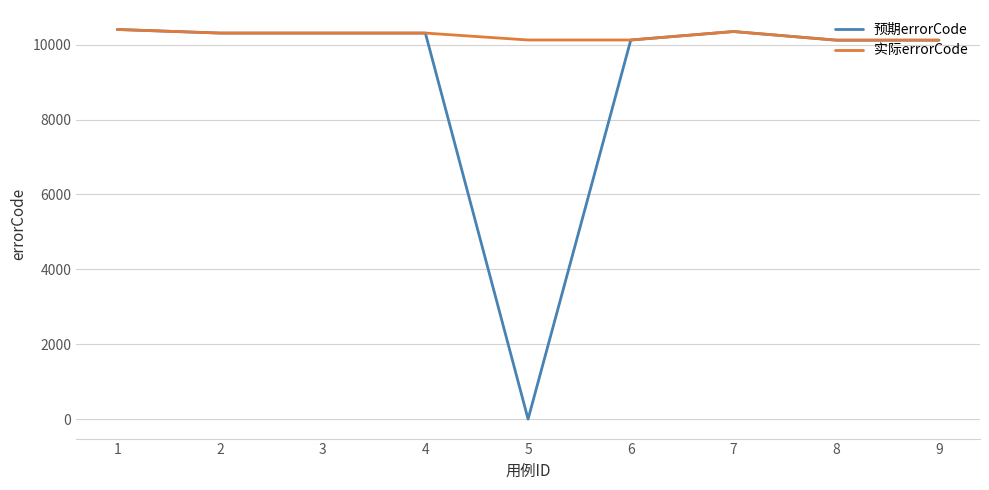

Rank the series at 5 from lowest to highest value.

预期errorCode, 实际errorCode